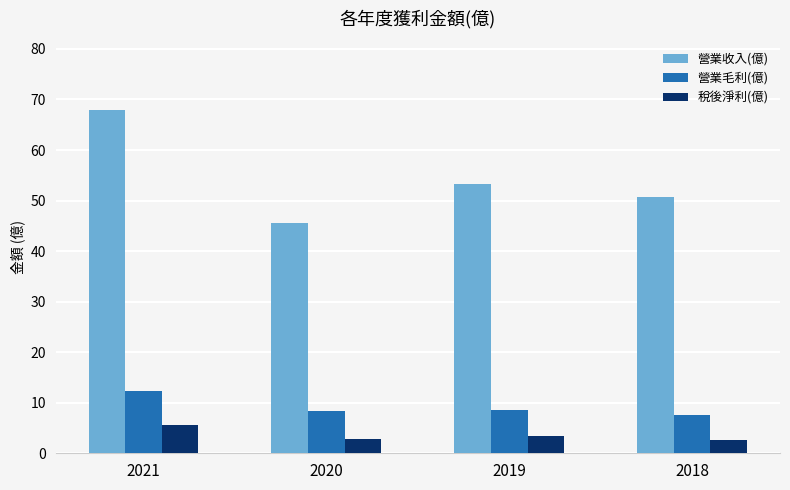

At which category is the sum across all series the highest?

2021